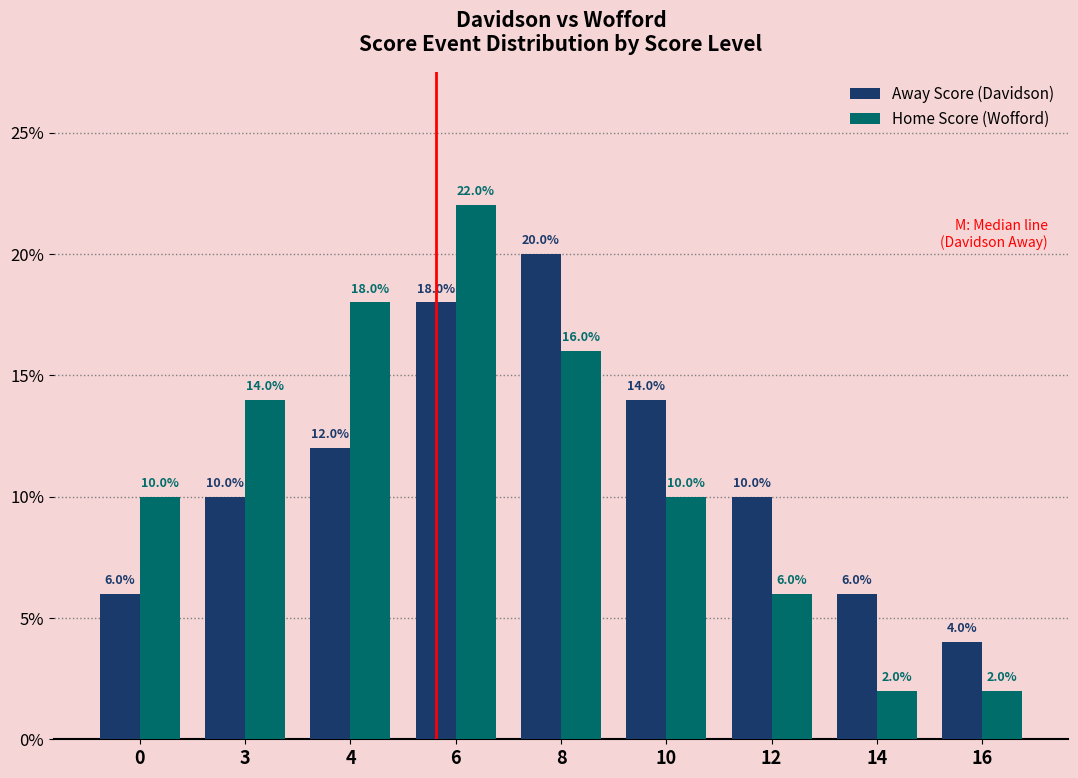

What is the minimum value for Home Score (Wofford)?

2.0